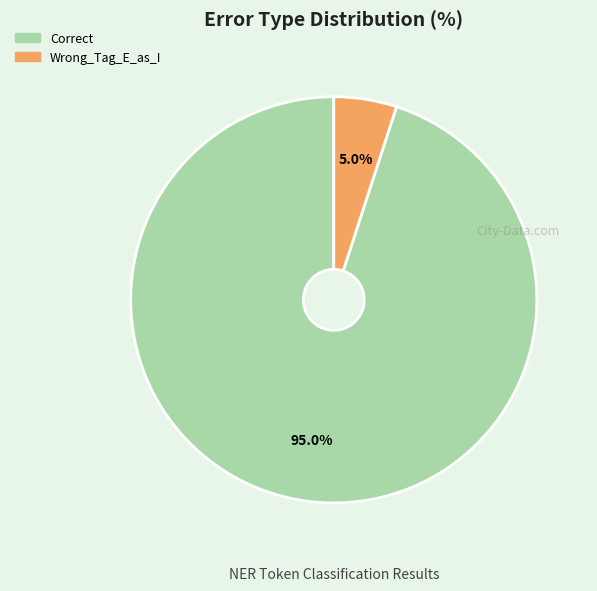

Rank the categories by value from lowest to highest.

Wrong_Tag_E_as_I, Correct